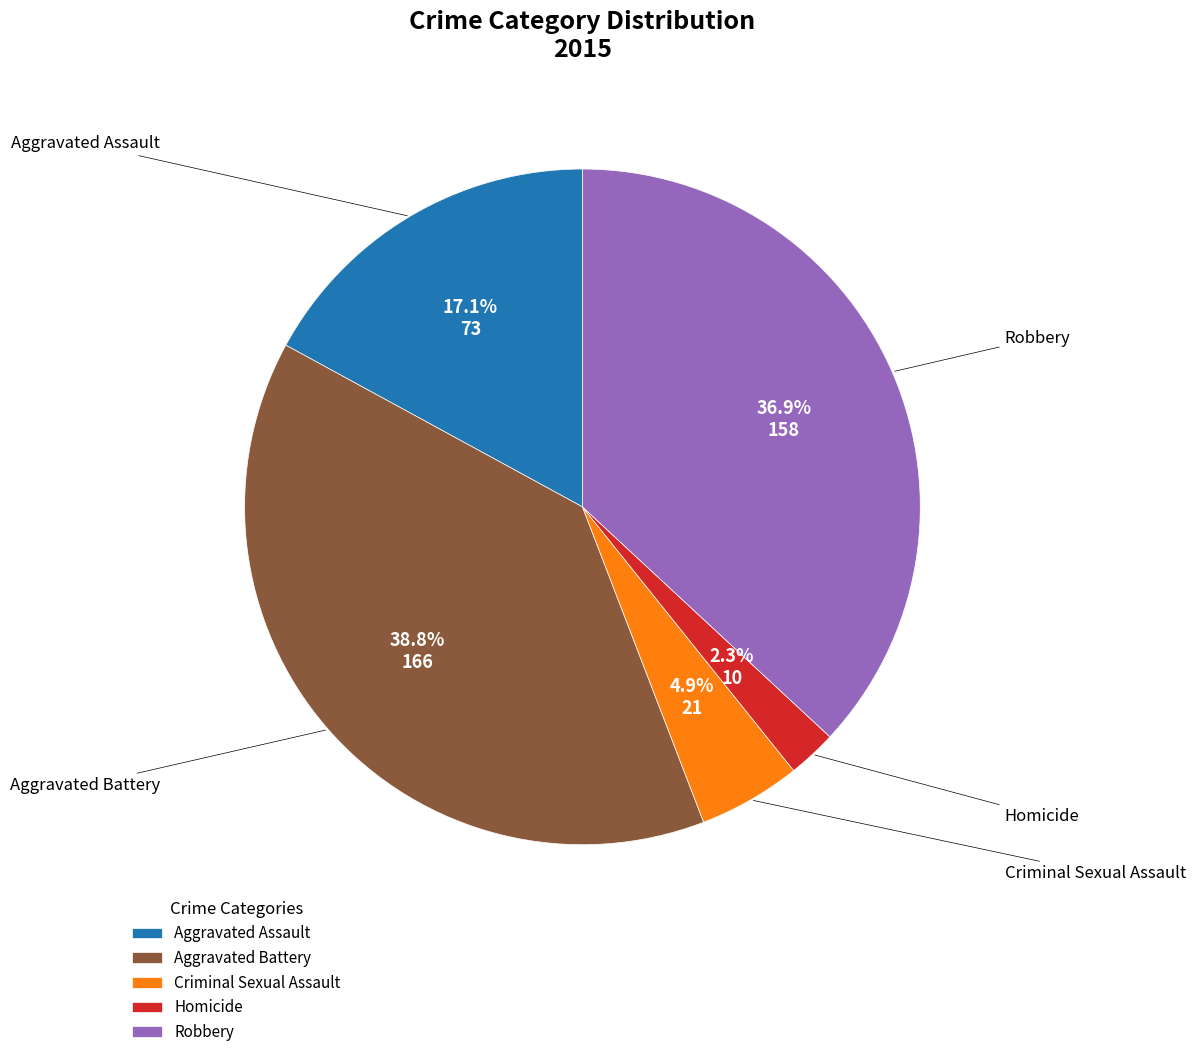

True or false: Criminal Sexual Assault accounts for 13% of the total.

False